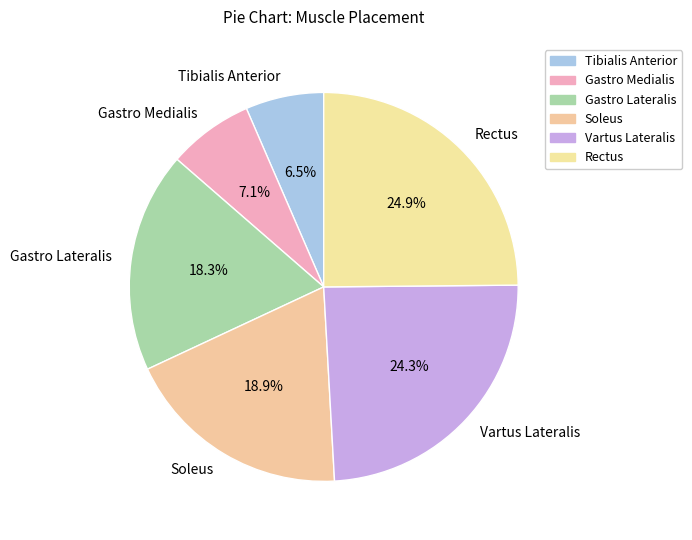

The Gastro Medialis slice represents 7% of the pie. True or false?

True